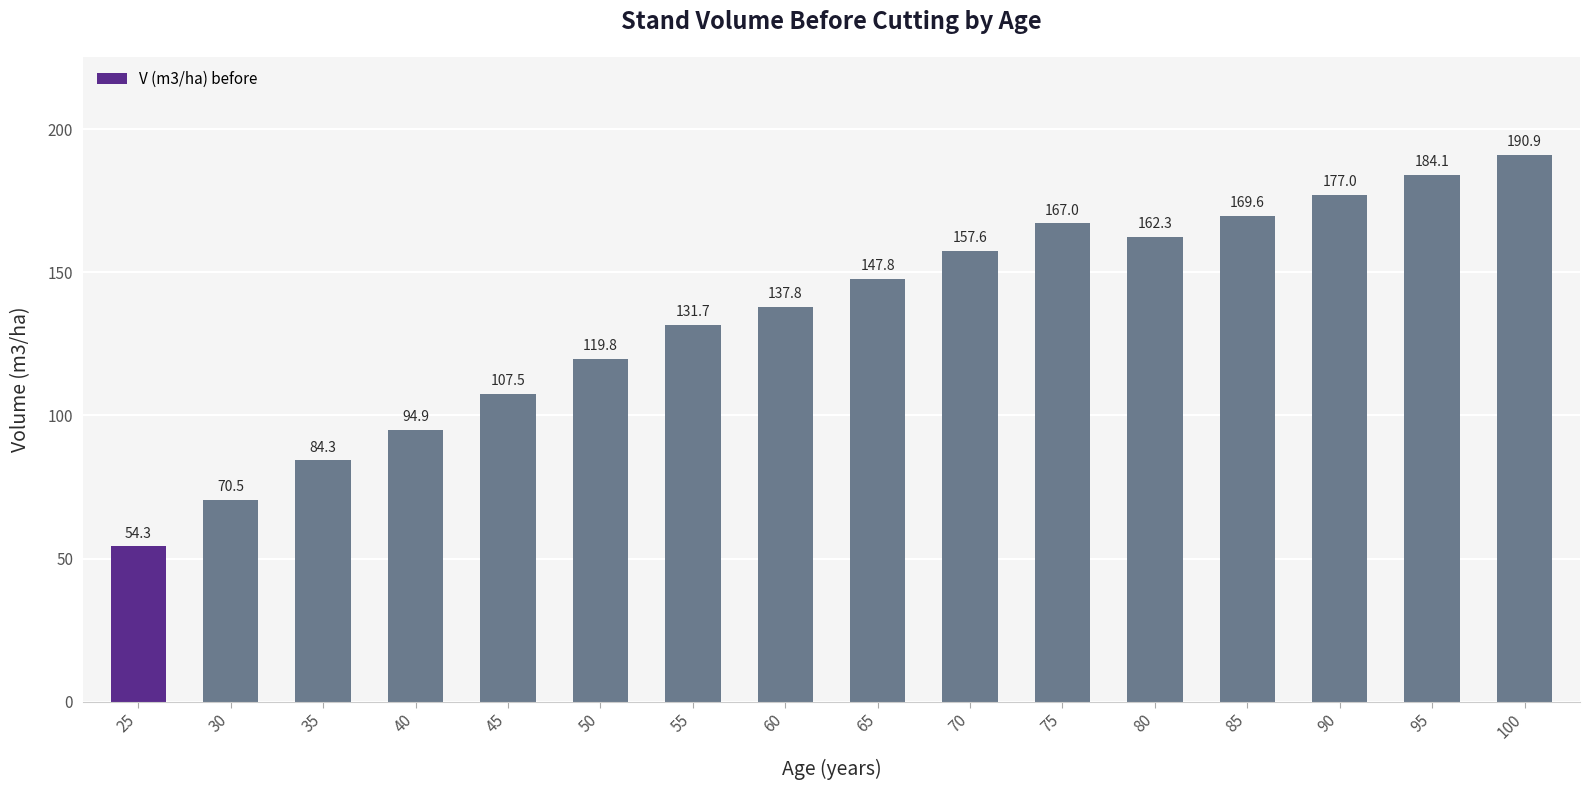

Rank the categories by value from highest to lowest.

100, 95, 90, 85, 75, 80, 70, 65, 60, 55, 50, 45, 40, 35, 30, 25